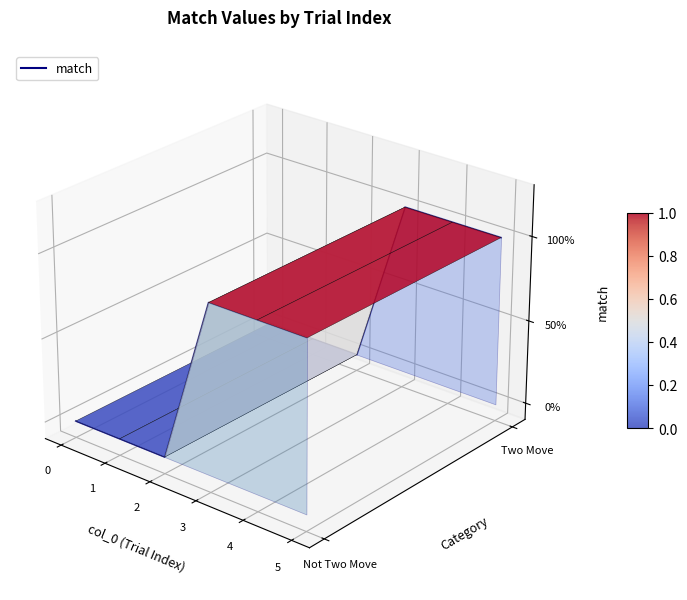

Rank the categories by value from lowest to highest.

2, 1, 0, 5, 4, 3